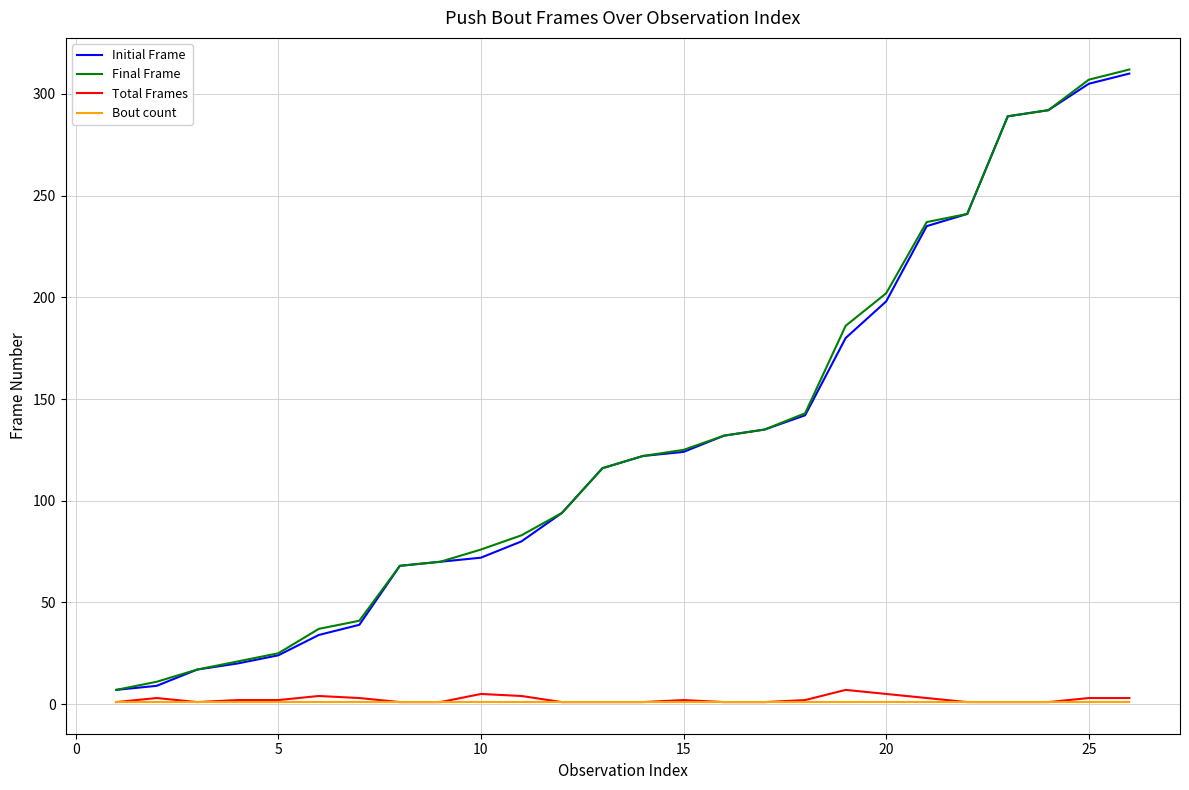

Which series has the largest range (max minus min)?

Final Frame